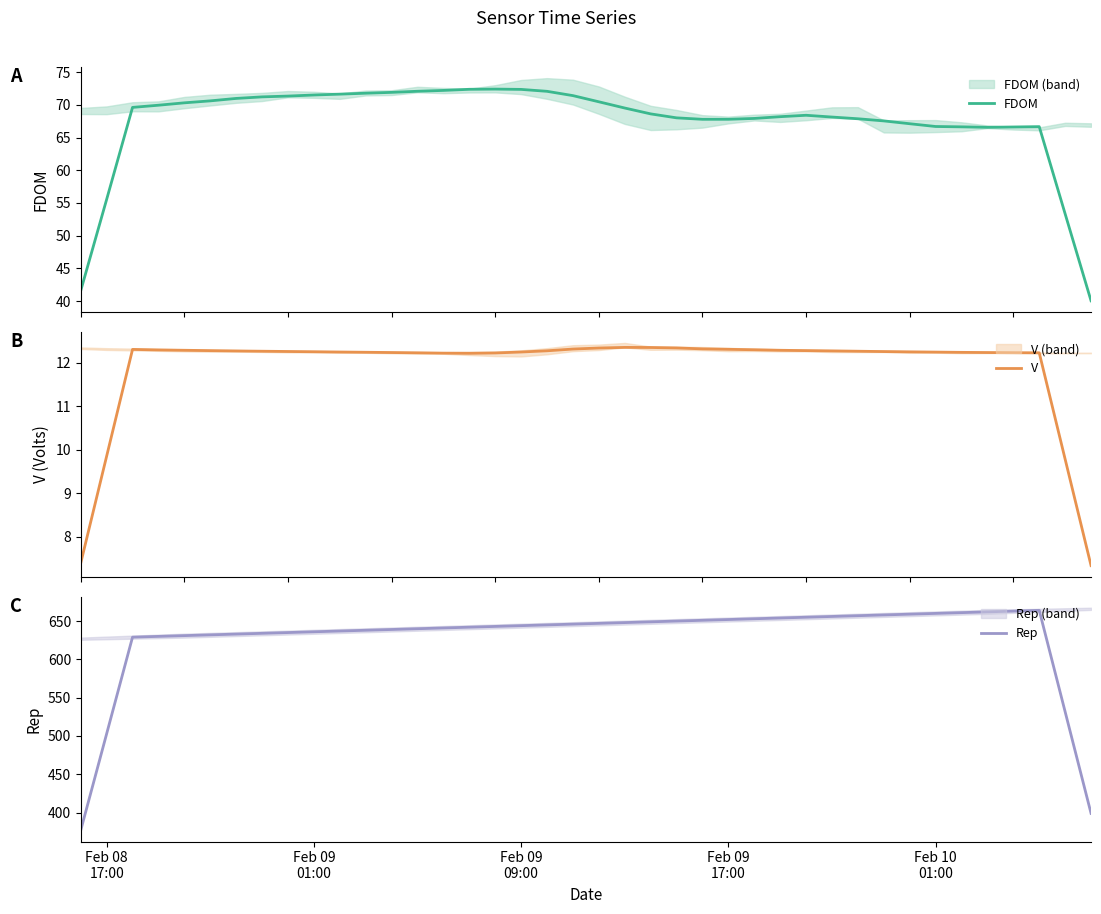

Is this an area chart (filled region under the line)?

No